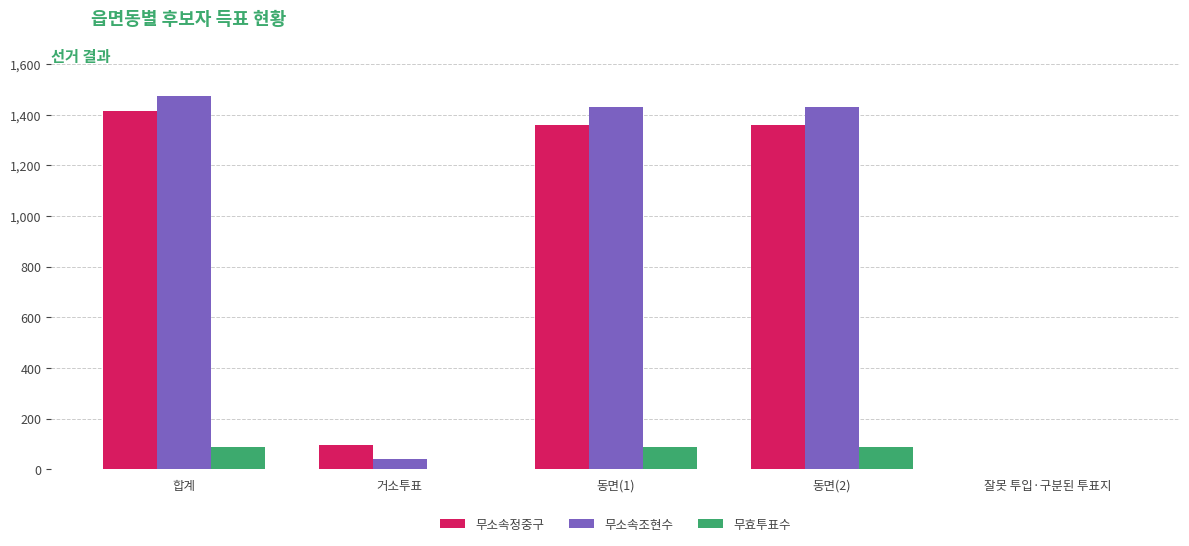

True or false: 무소속조현수 has a value of -455 at 잘못 투입·구분된 투표지.

False